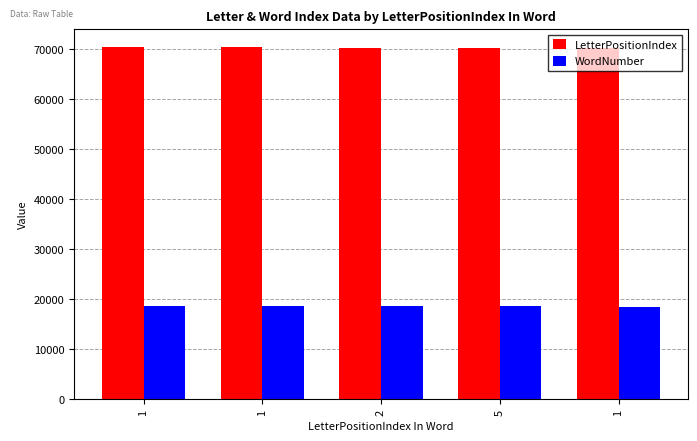

At which label does LetterPositionIndex reach its minimum?

1